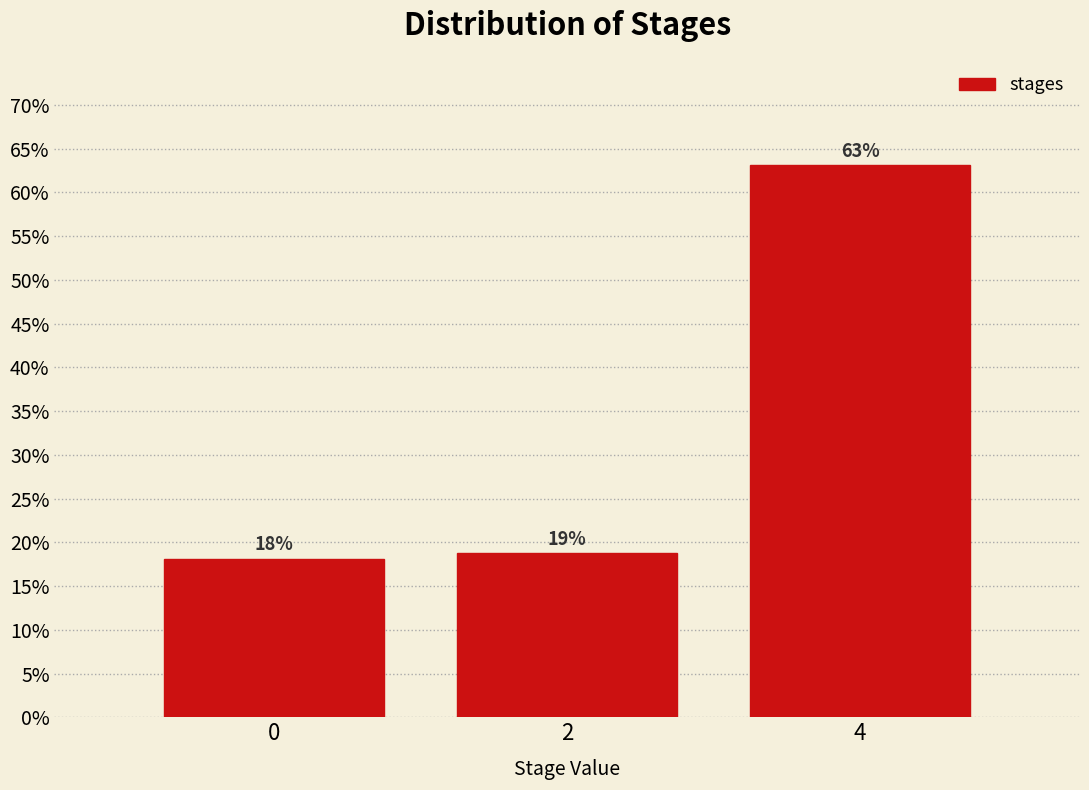

How many bars are there in total?

3